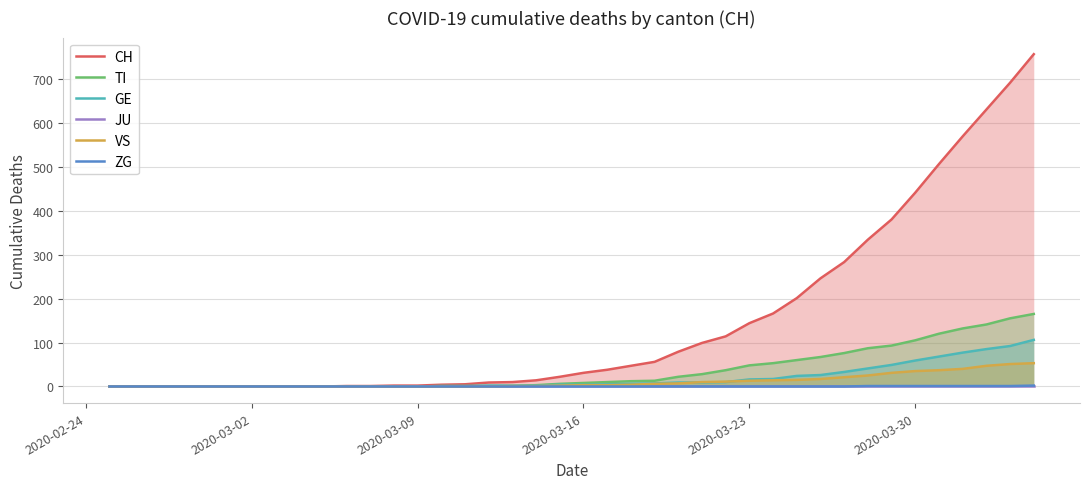

What is the maximum value for TI?

165